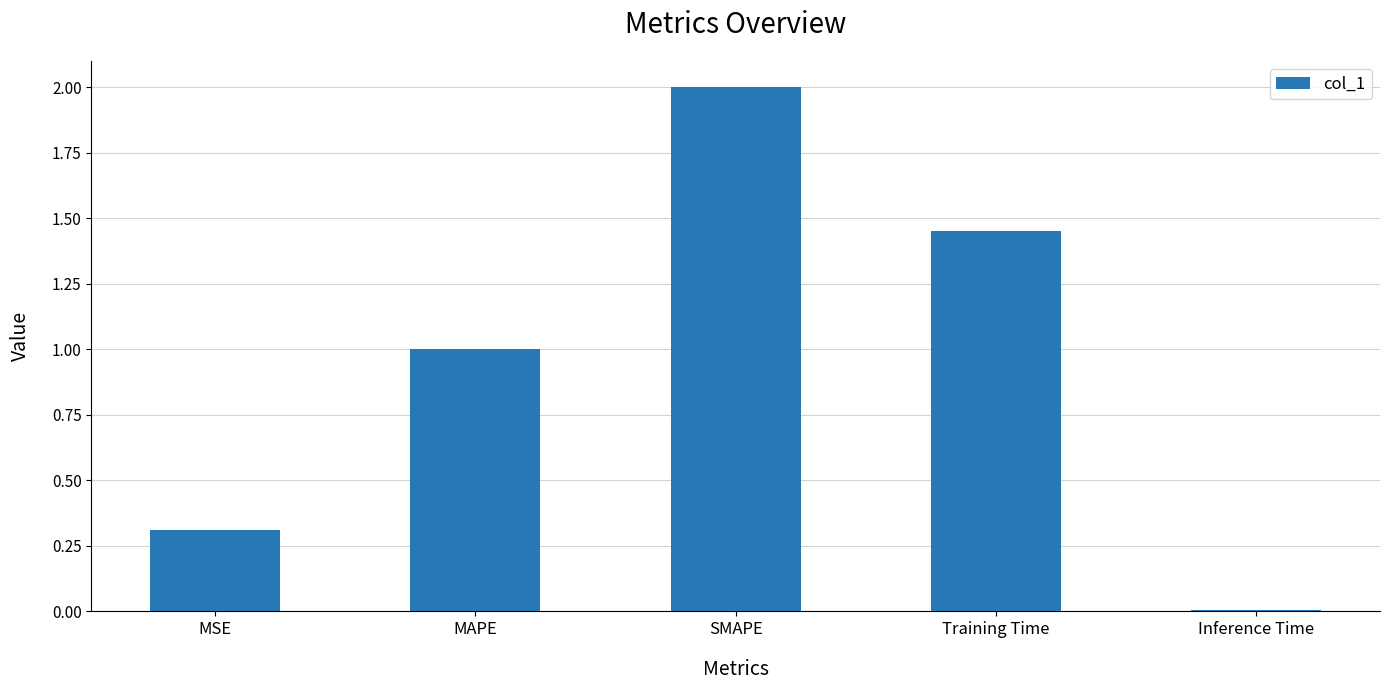

Are the bars horizontal?

No